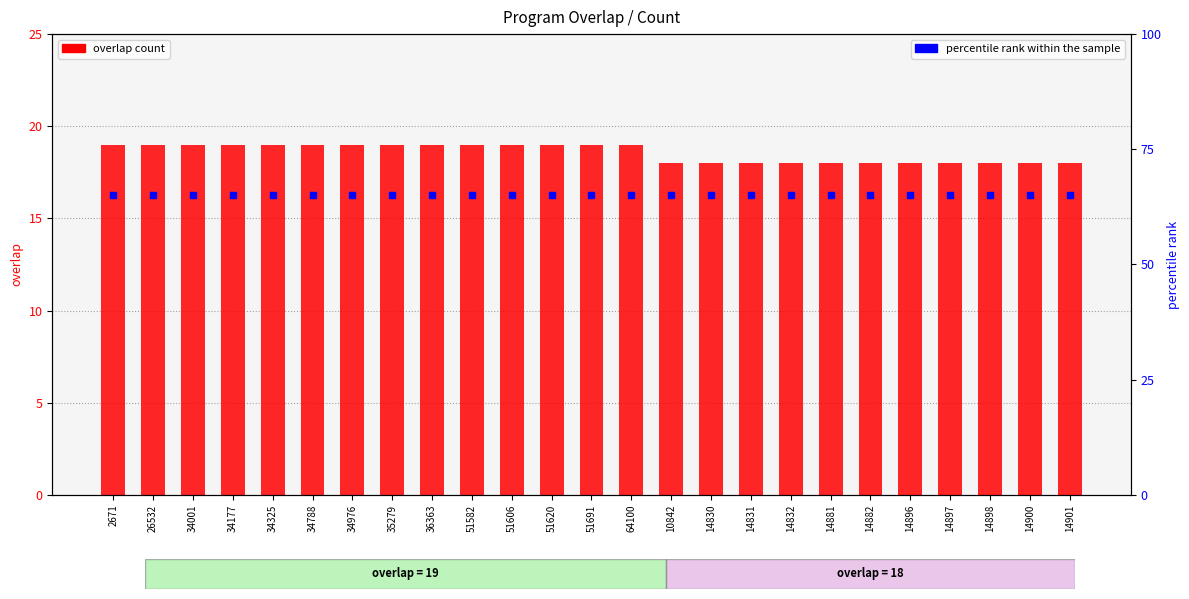

Which series reaches the maximum Y coordinate?

percentile rank within the sample